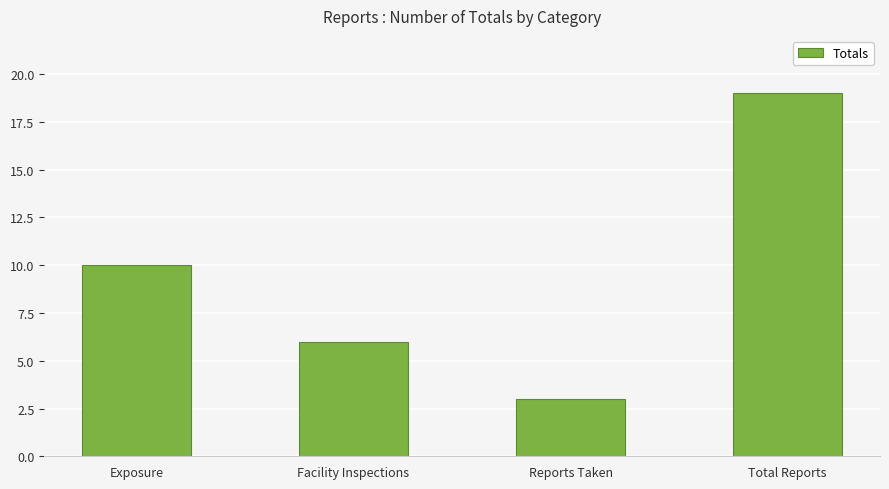

At which category does the chart reach its peak across all series?

Total Reports